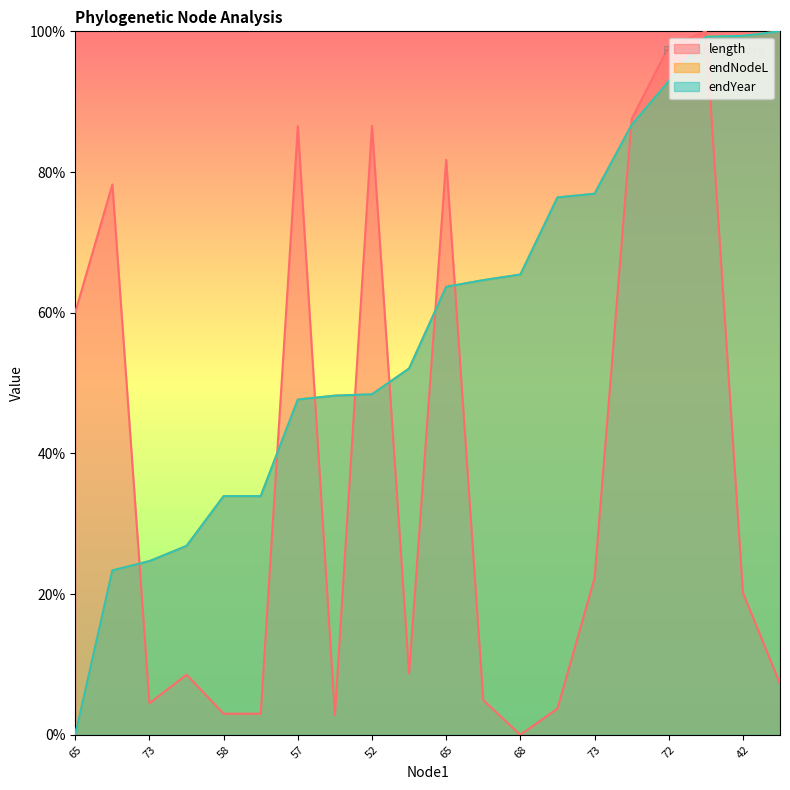

What is the value of the endYear point at the 6th from the left?

0.3